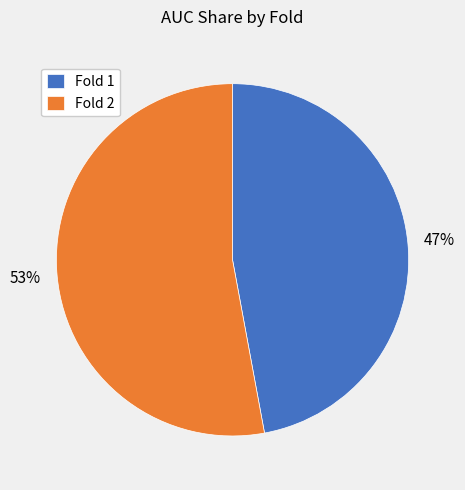

To the nearest percent, what is the difference between the largest and smallest slice percentages?

6%